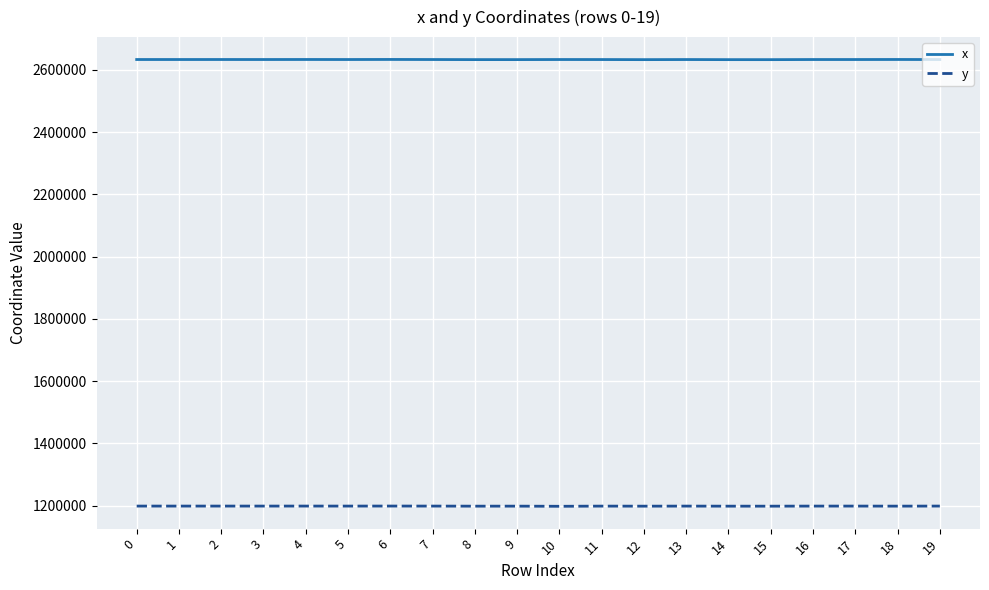

What is the lowest value of the y series?

1198146.3